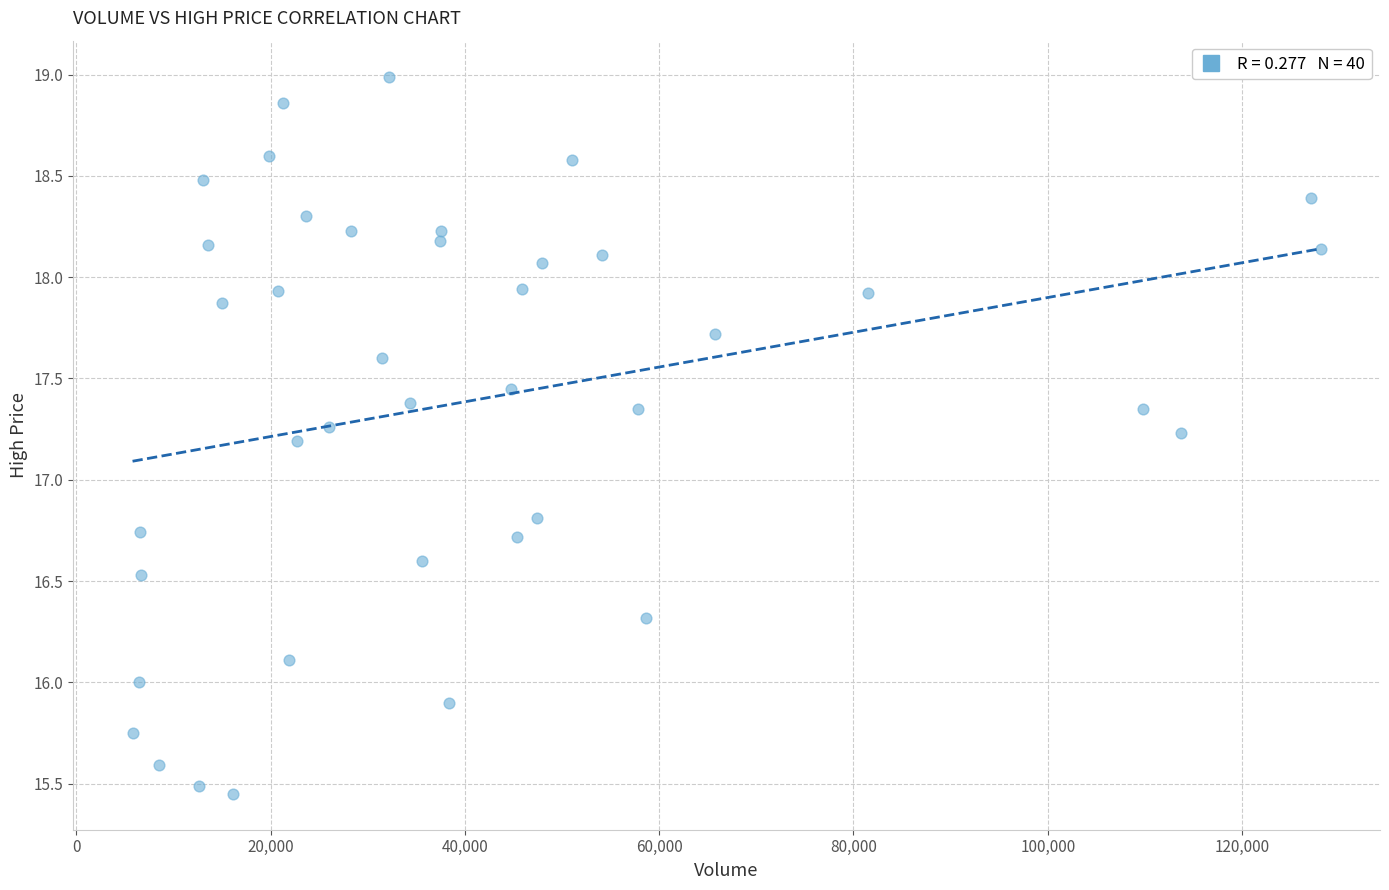

What is the range of X values (max minus min)?

122273.0